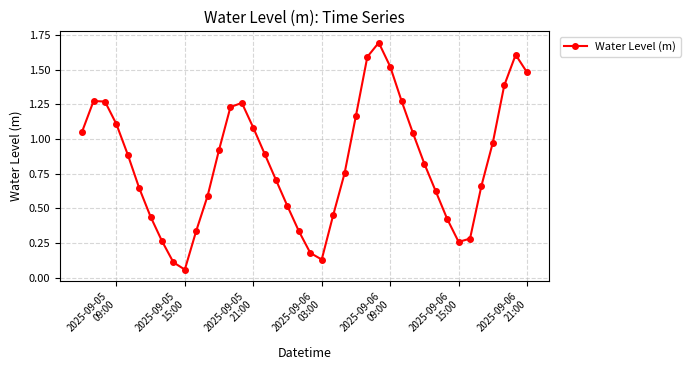

Does the chart have visible grid lines?

Yes